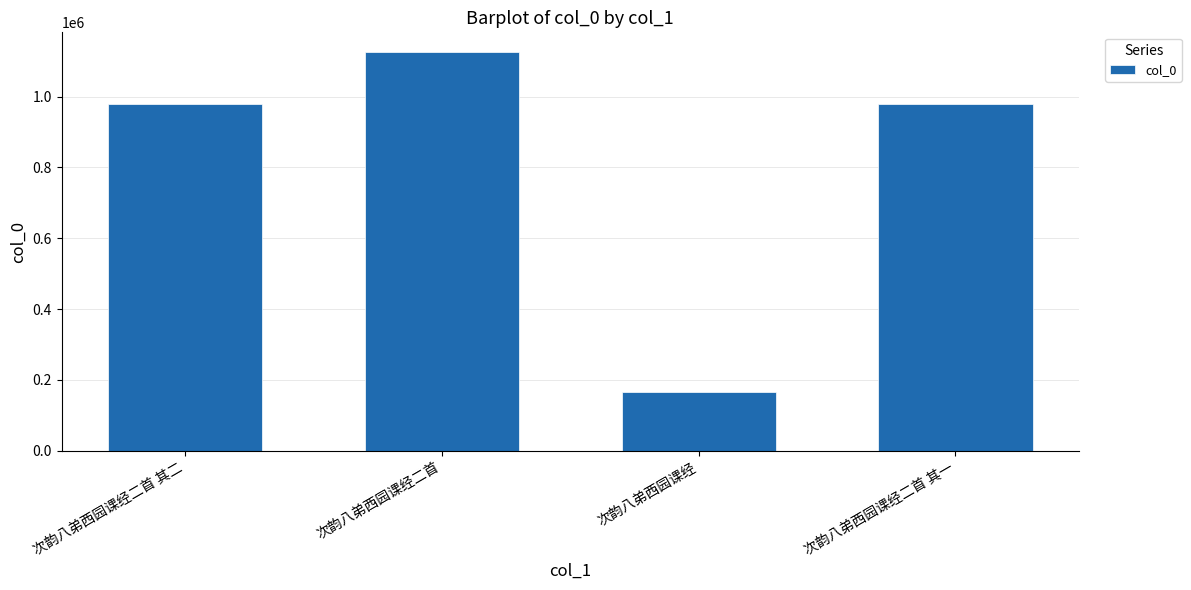

What value does the data have at 次韵八弟西园课经二首, to the nearest 50?

1125050